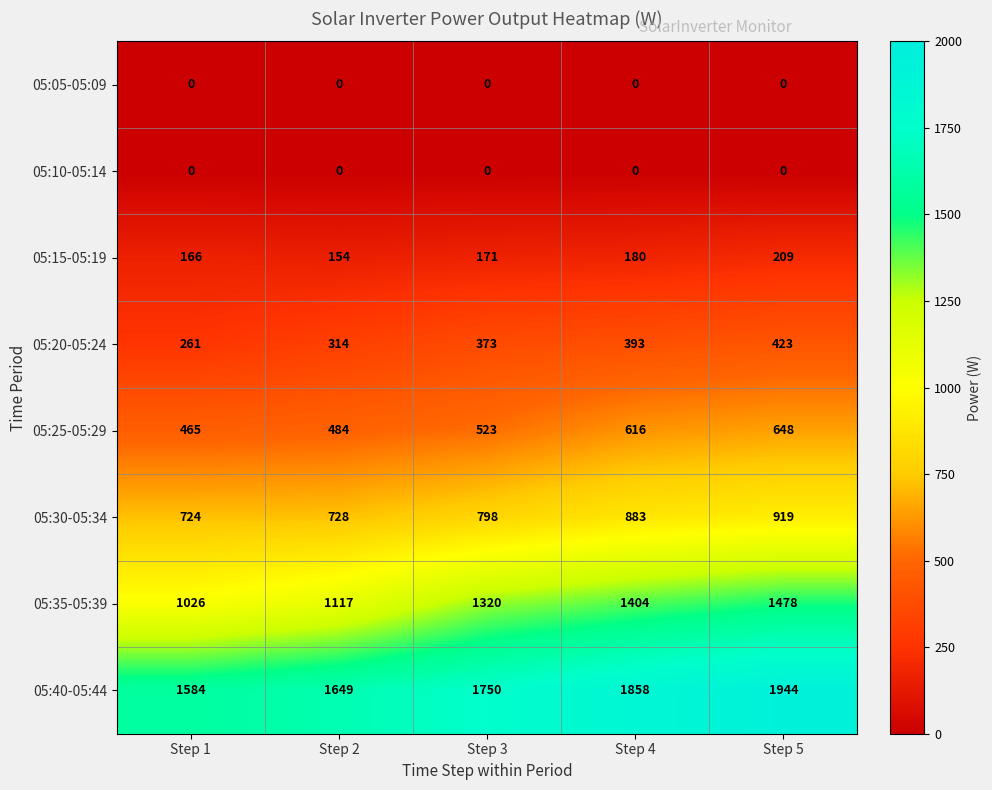

Which category has the highest value across all series?

Step 5